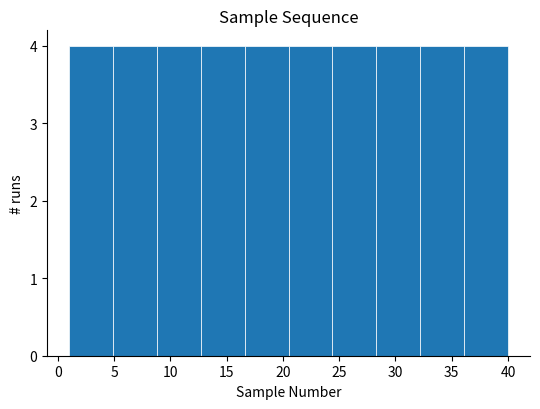

Reading left to right, transcribe this chart: for each bar, give the range it covers on the x-axis and its height. Neither the bar edges nor the heights are printed on the chart, so give them approximately, as read against the axes.

1.0 to 4.9: 4
4.9 to 8.8: 4
8.8 to 12.7: 4
12.7 to 16.6: 4
16.6 to 20.5: 4
20.5 to 24.4: 4
24.4 to 28.3: 4
28.3 to 32.2: 4
32.2 to 36.1: 4
36.1 to 40.0: 4